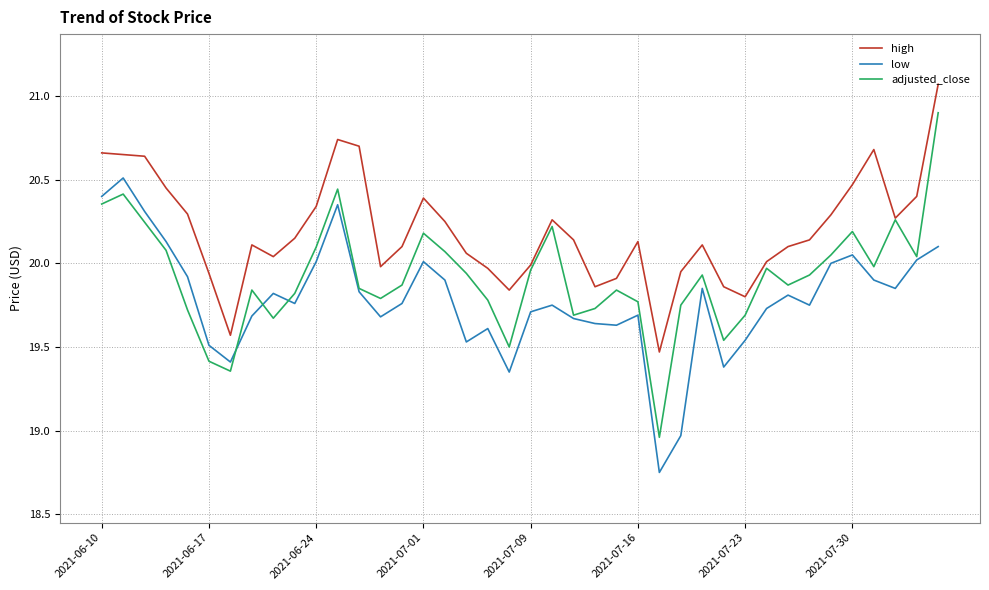

True or false: high and low cross at least once.

False